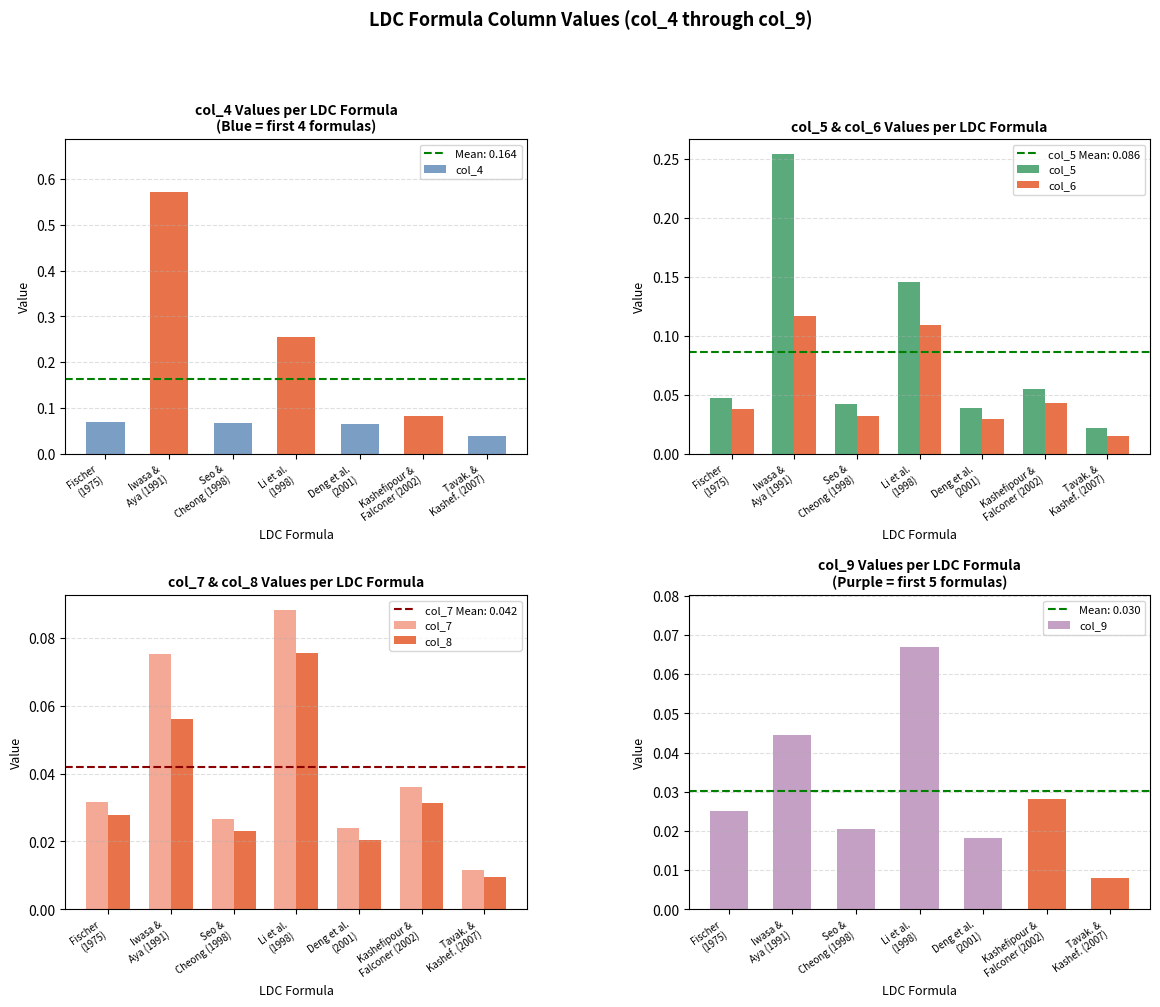

Which category has the lowest value in the col_5 series?

Tavak. &
Kashef. (2007)